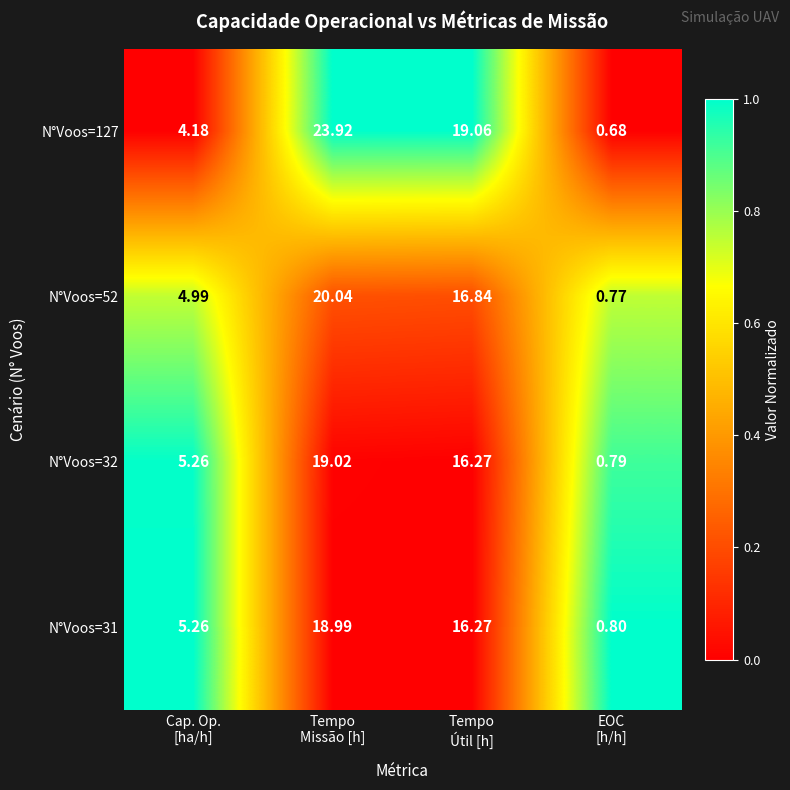

Rank the series by their maximum value, from lowest to highest.

N°Voos=31, N°Voos=32, N°Voos=52, N°Voos=127